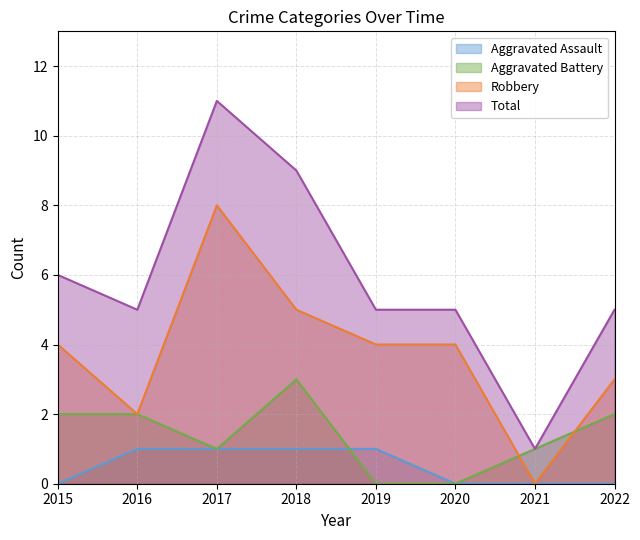

Which category has the highest value in the Total series?

2017